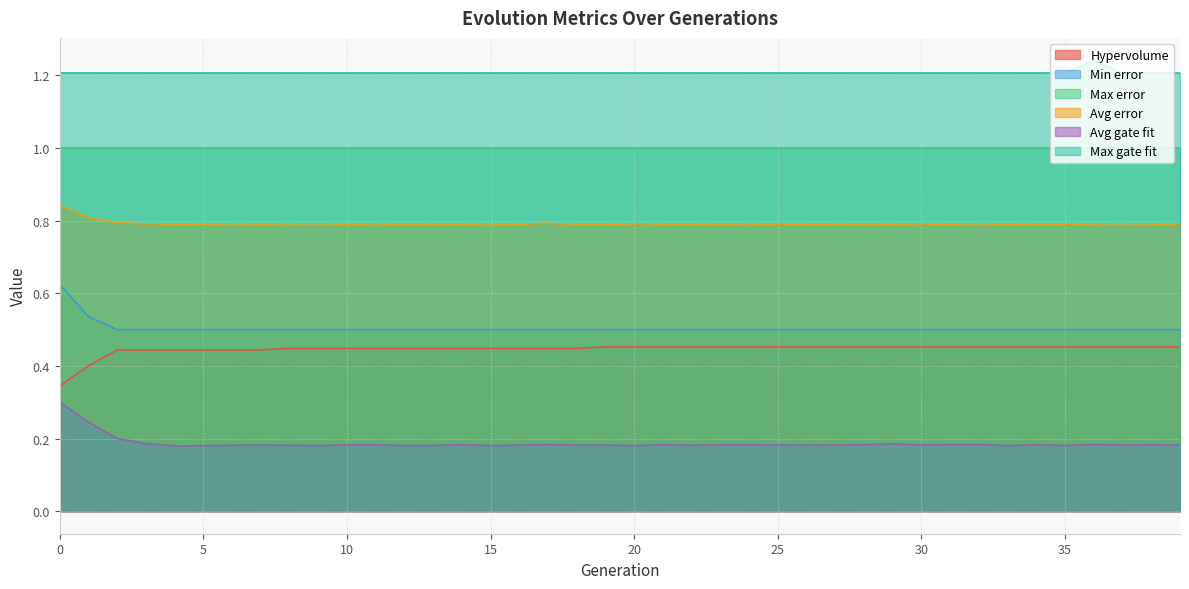

The value of Hypervolume at 24 is 0.2. True or false?

False